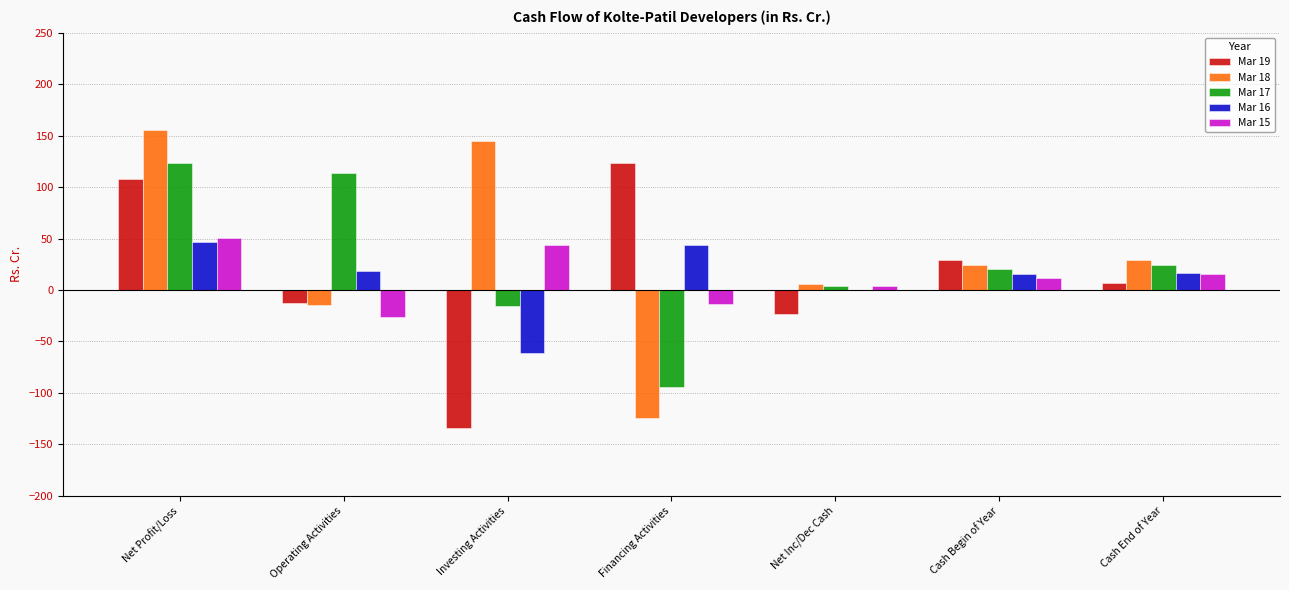

What is the maximum value shown in the chart?

155.5